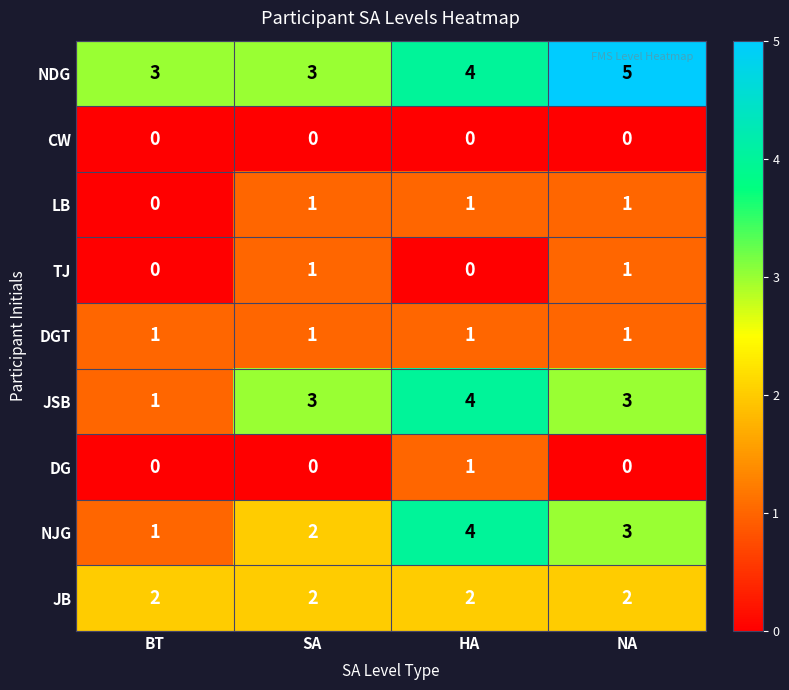

The value of DGT at HA is 1. True or false?

True